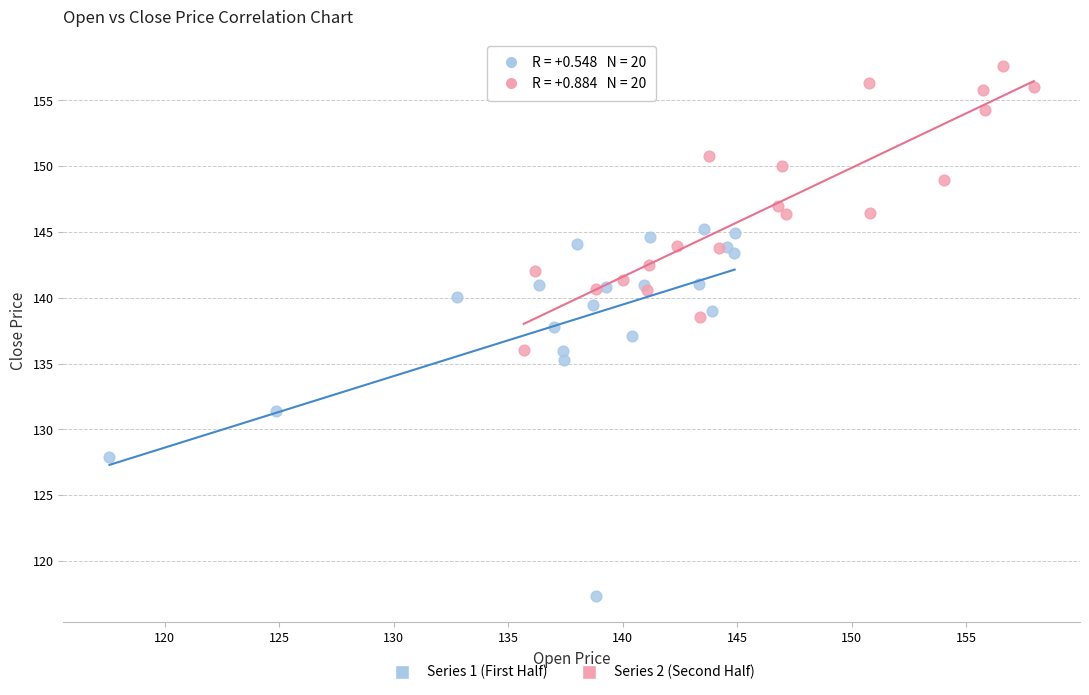

Which series reaches the maximum Y coordinate?

Series 2 (Second Half)